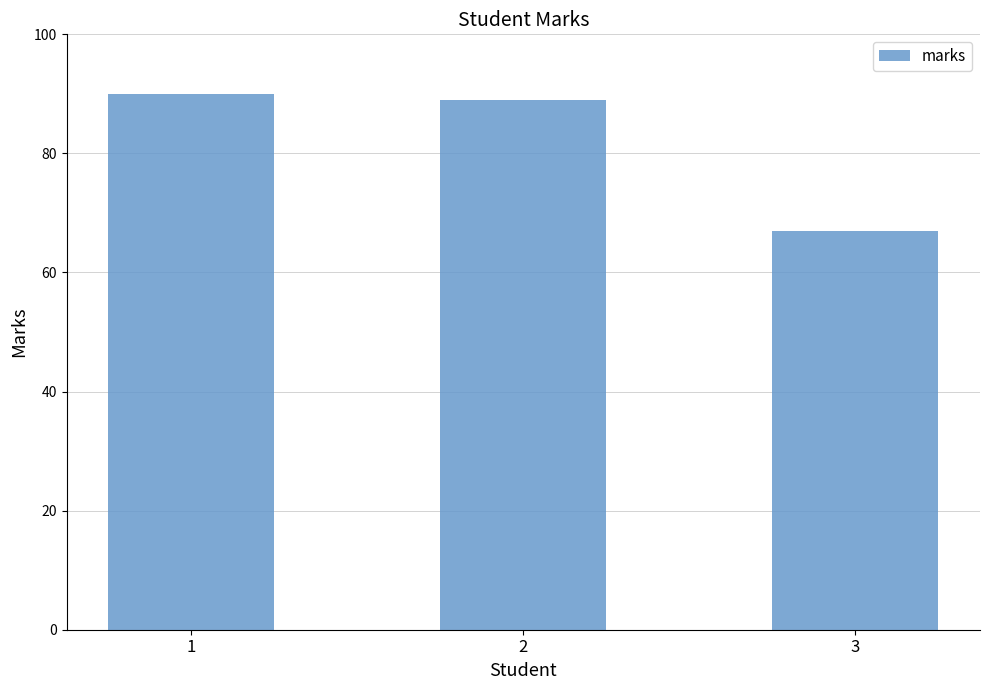

What is the ratio of the value at 1 to the value at 2?

1.0